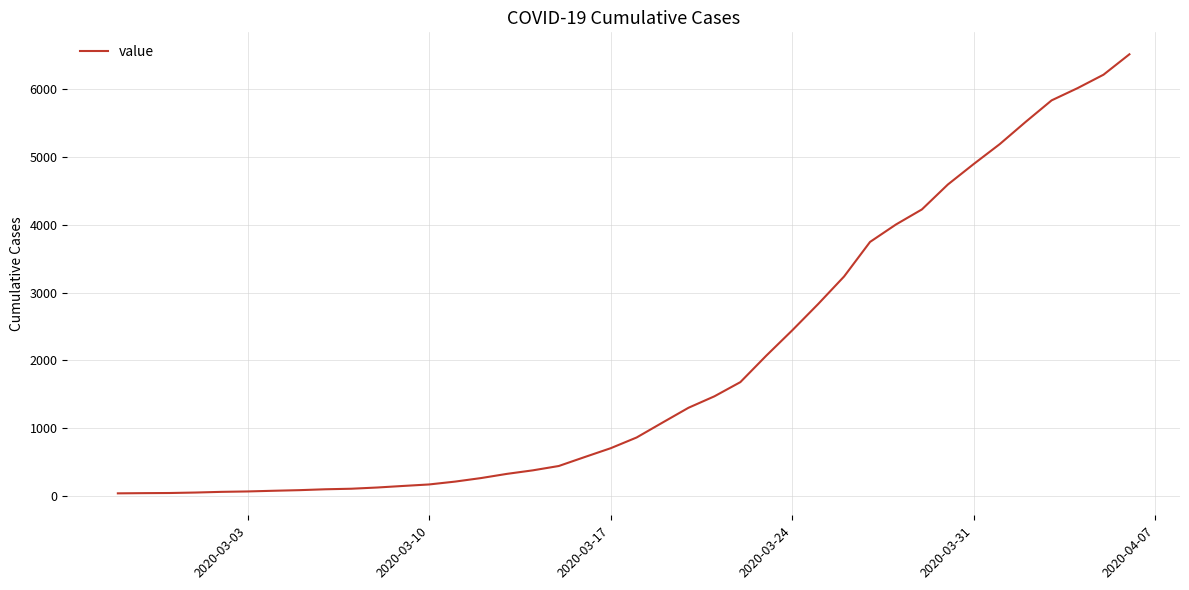

What is the difference between the maximum and minimum values?

6470